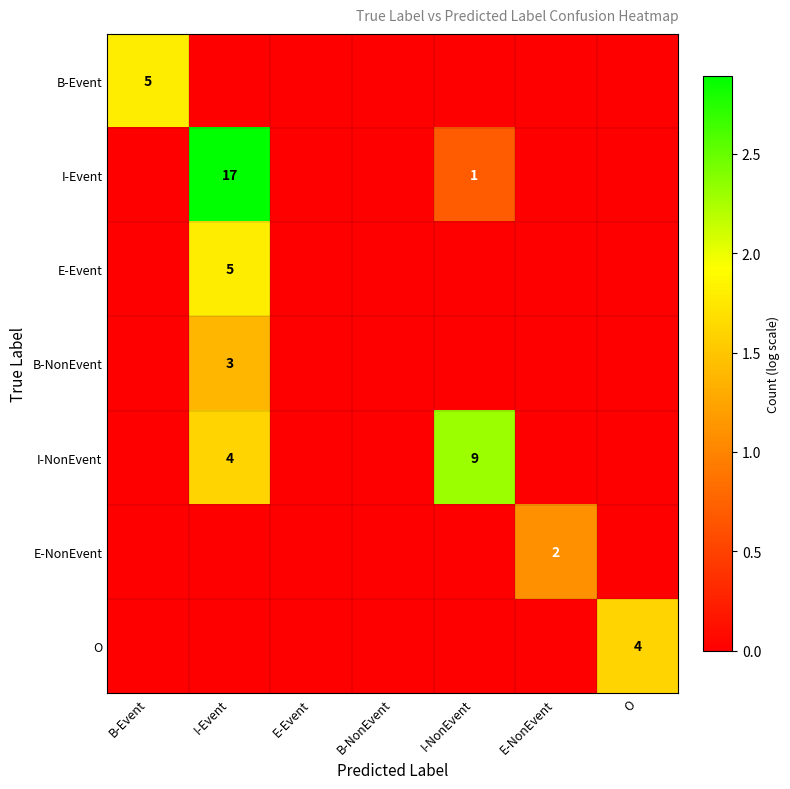

What is the sum of the I-Event values at I-NonEvent and I-Event?

18